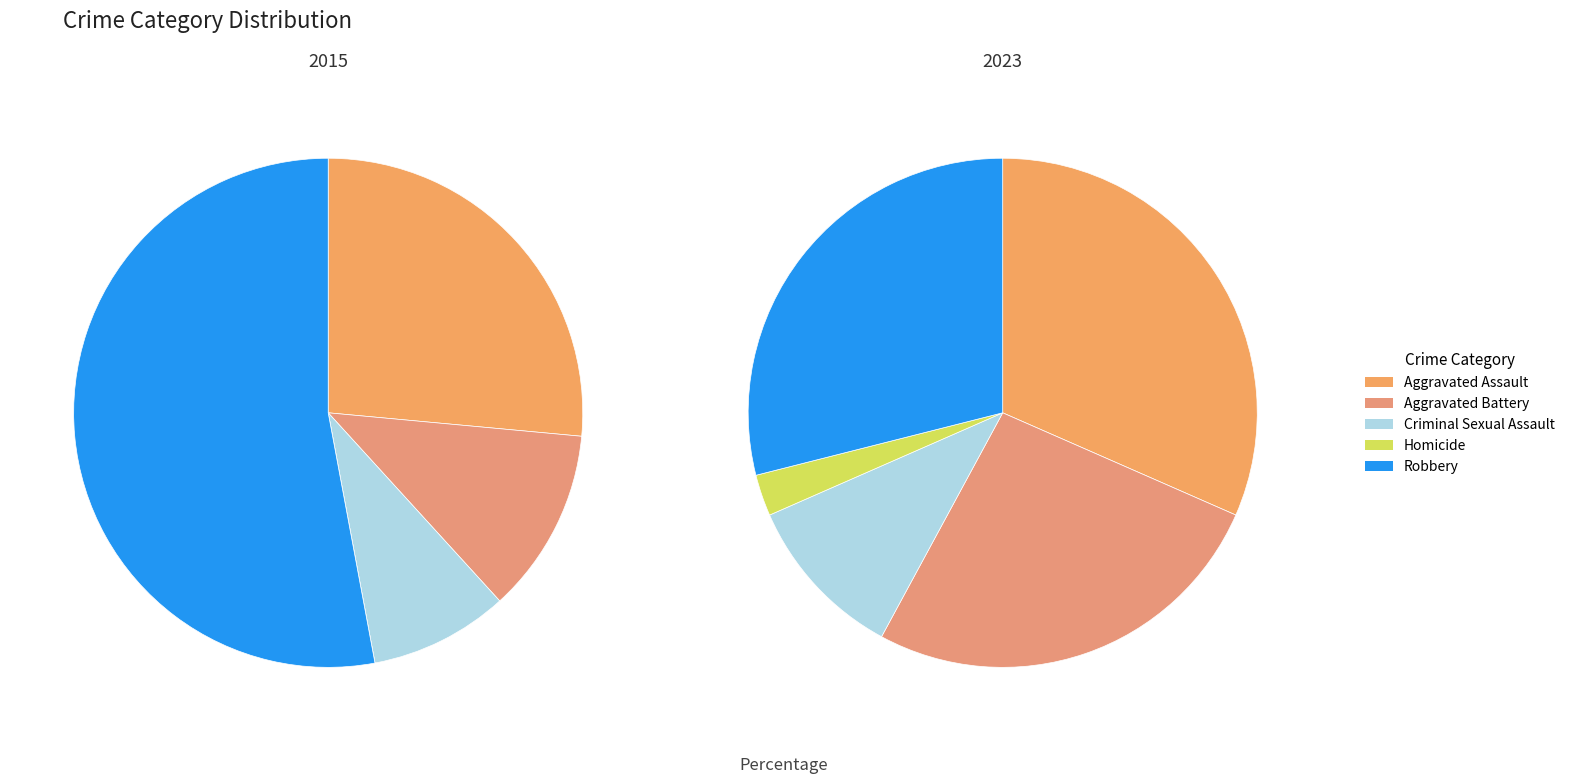

Does values_2015 account for over 50% of the chart?

No